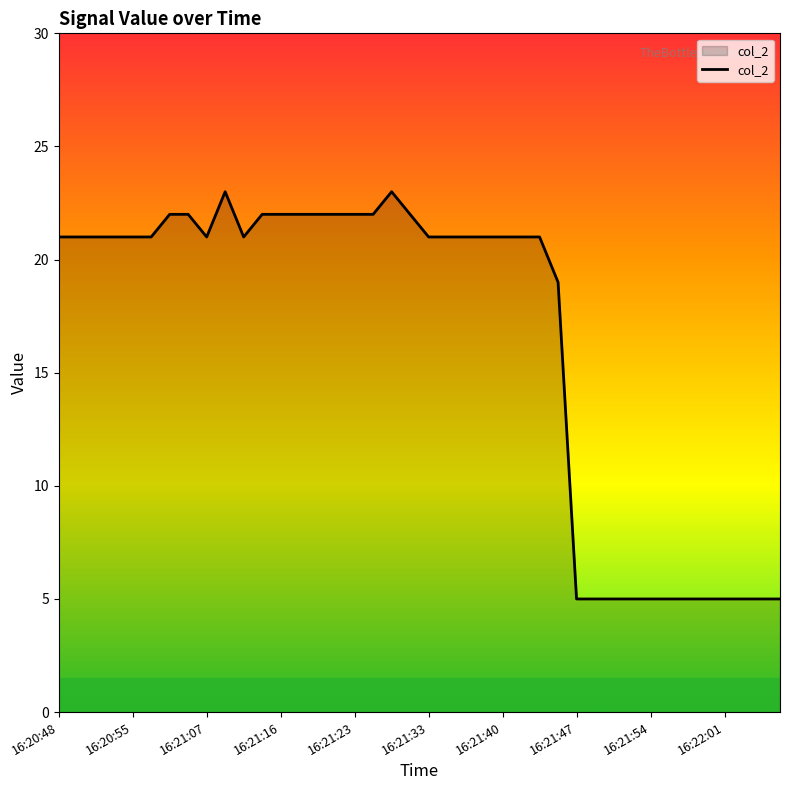

Does the chart display data point markers on the line(s)?

No